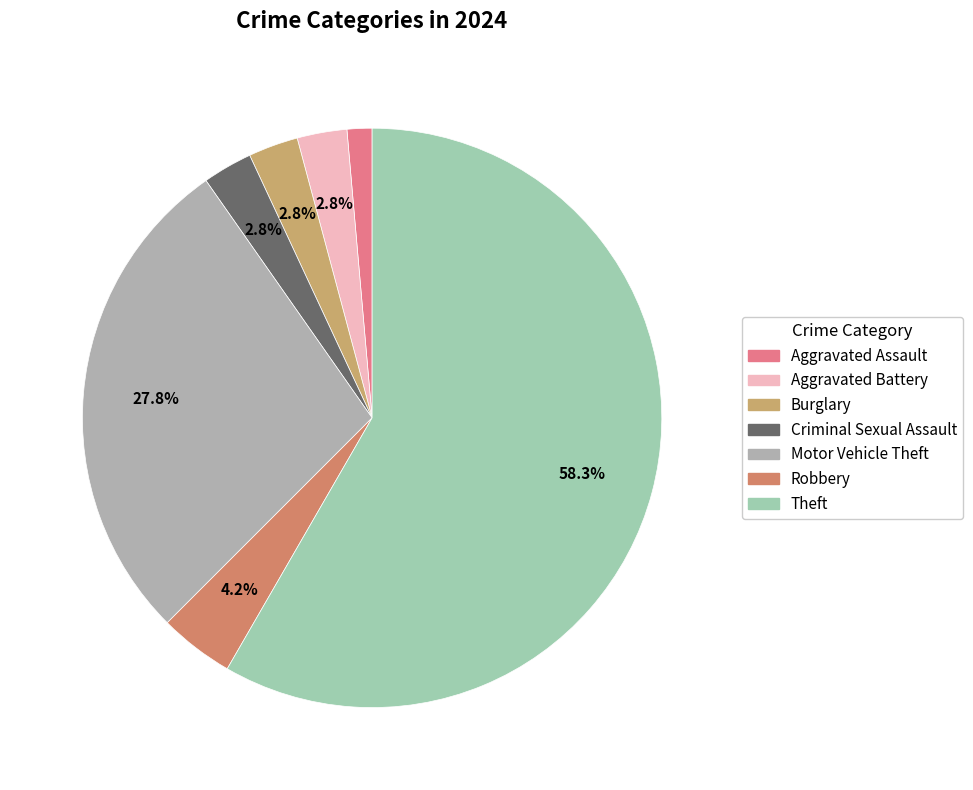

How much of the chart is everything except Motor Vehicle Theft?

72.2%